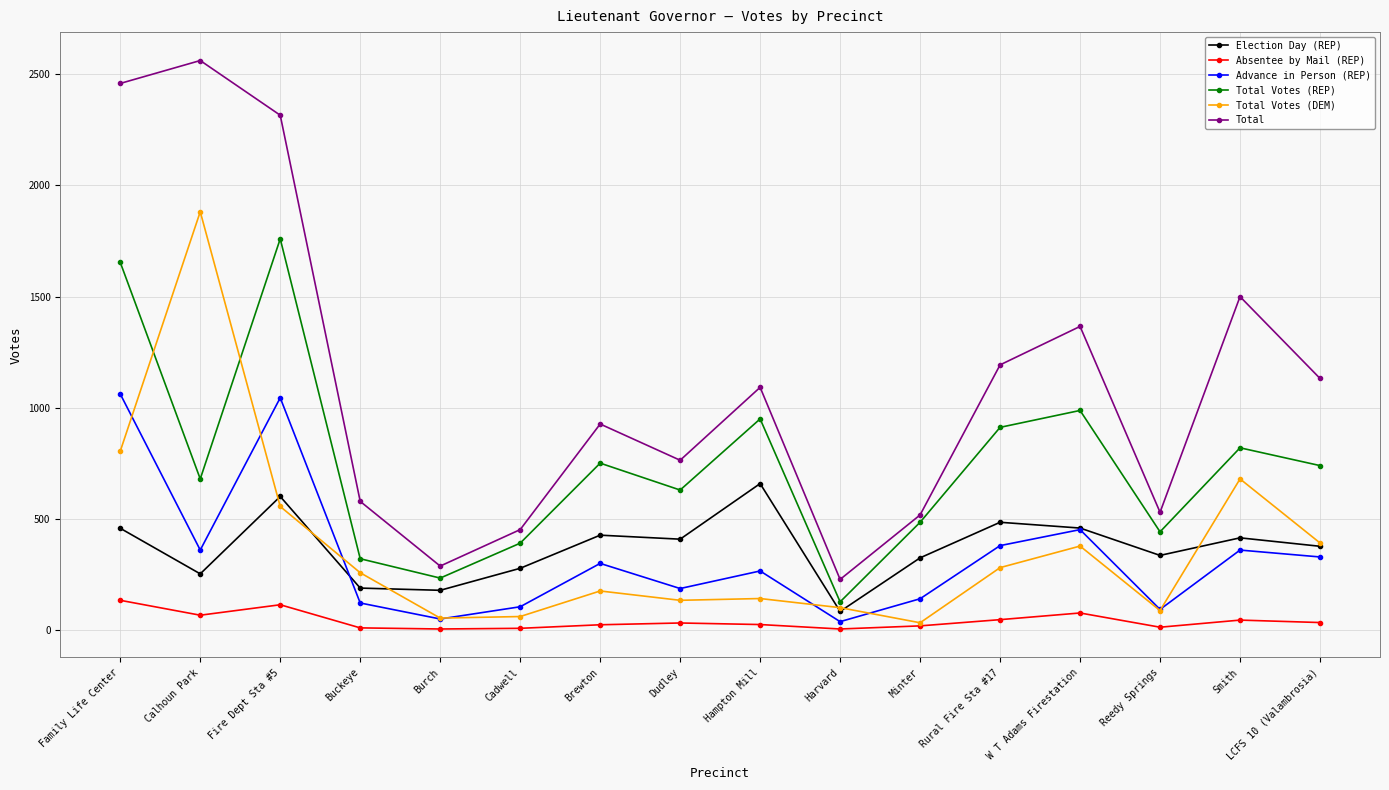

Does the chart display data point markers on the line(s)?

Yes